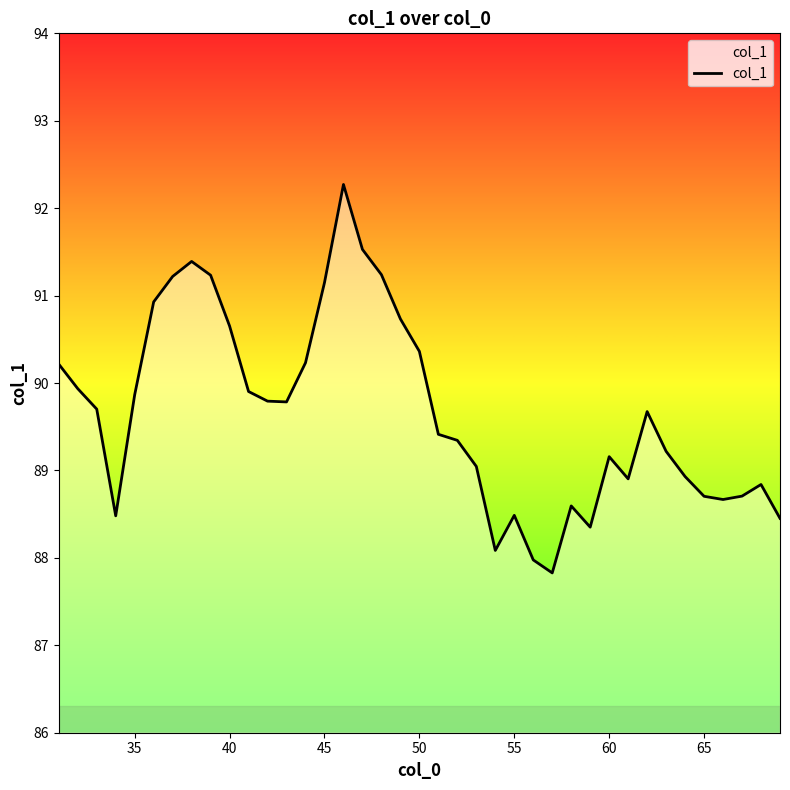

What is the minimum value shown in the chart?

87.8